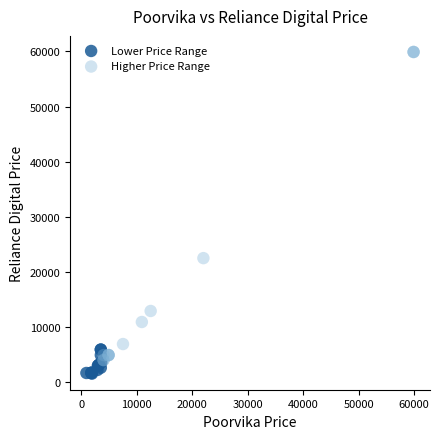

Which series contains the highest Y value?

Higher Price Range